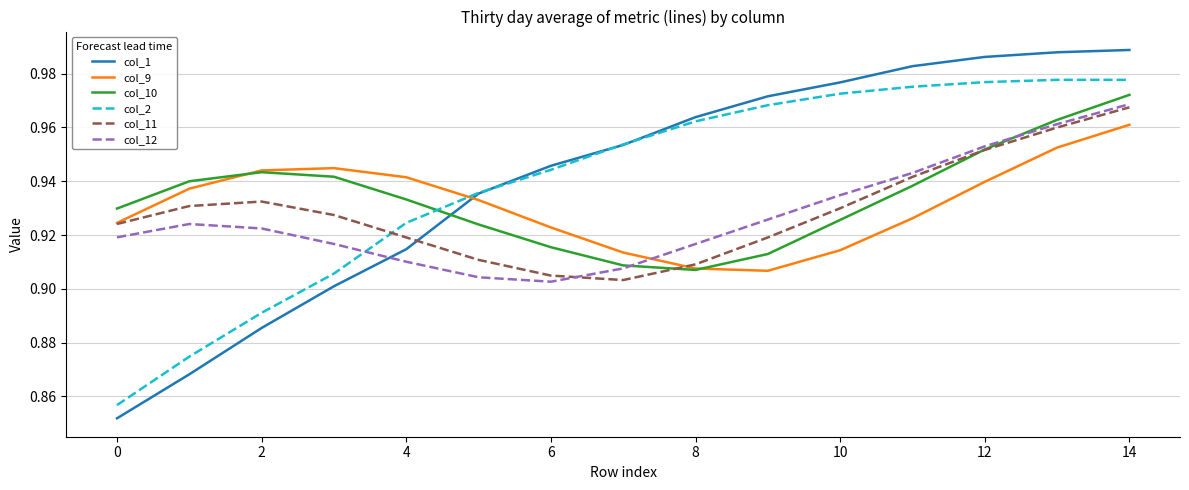

After their last crossing, which series has the higher values: col_1 or col_9?

col_1